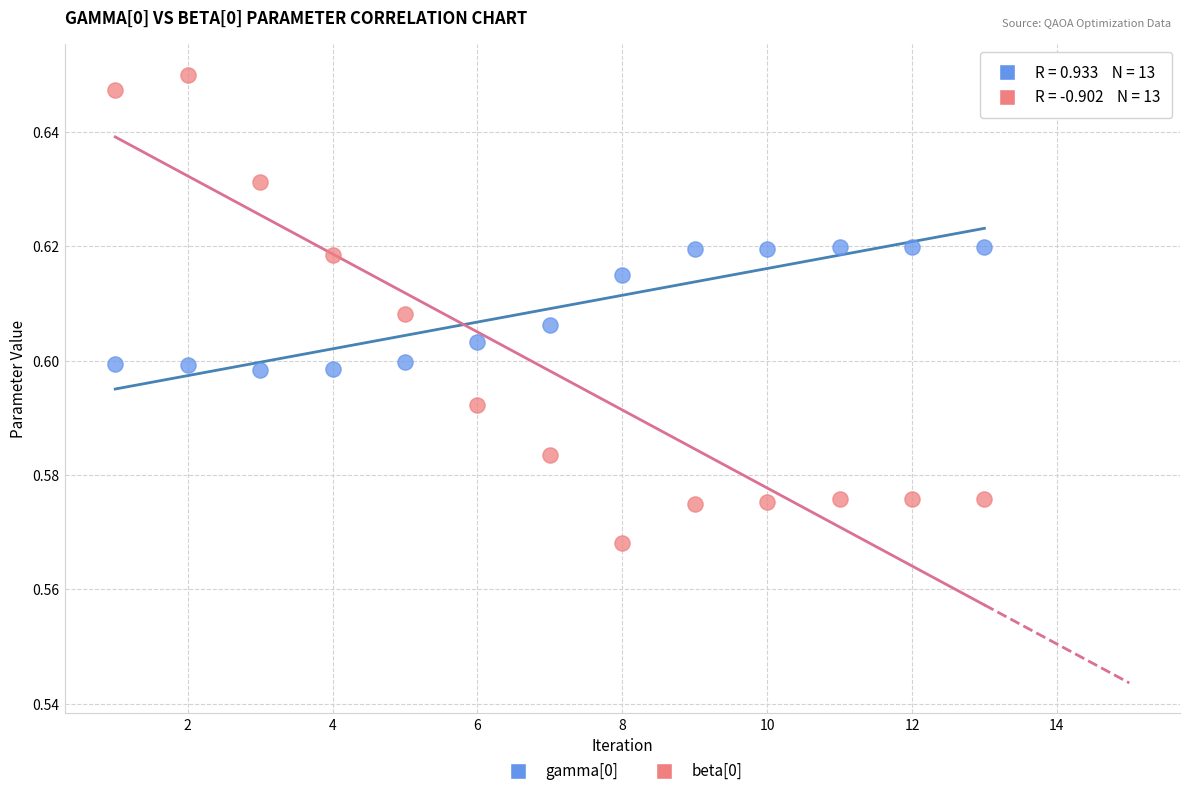

Which series has the widest spread of Y values?

beta[0]